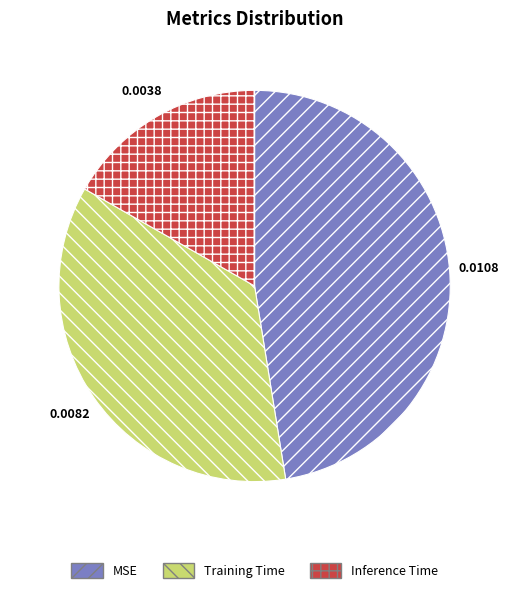

The Training Time slice represents 21% of the pie. True or false?

False